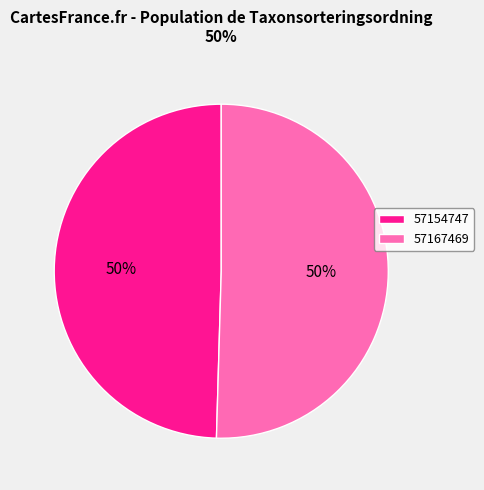

Combined, do 57154747 and 57167469 account for over 50%?

Yes